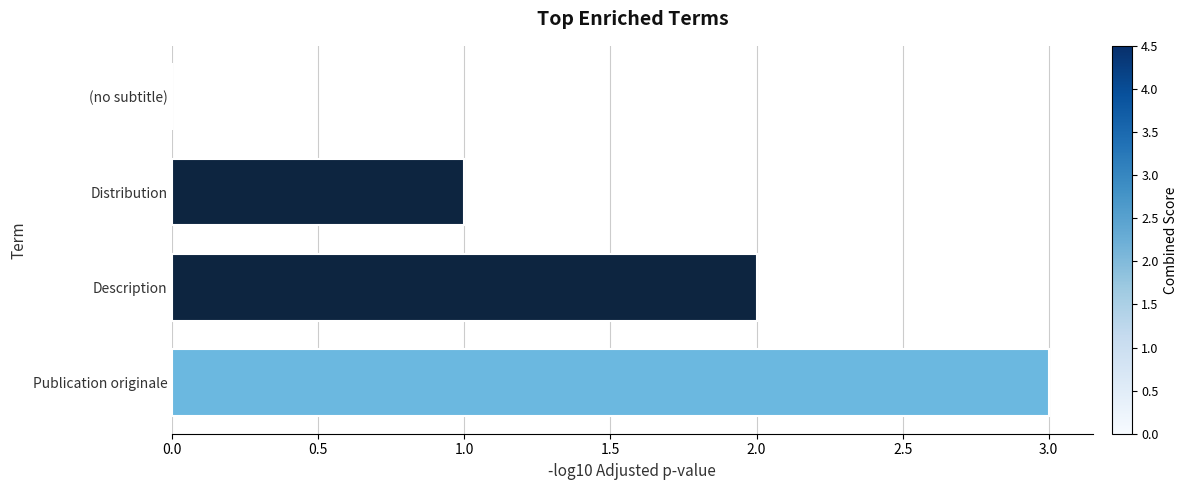

Is it true that the value at Distribution is 1?

True